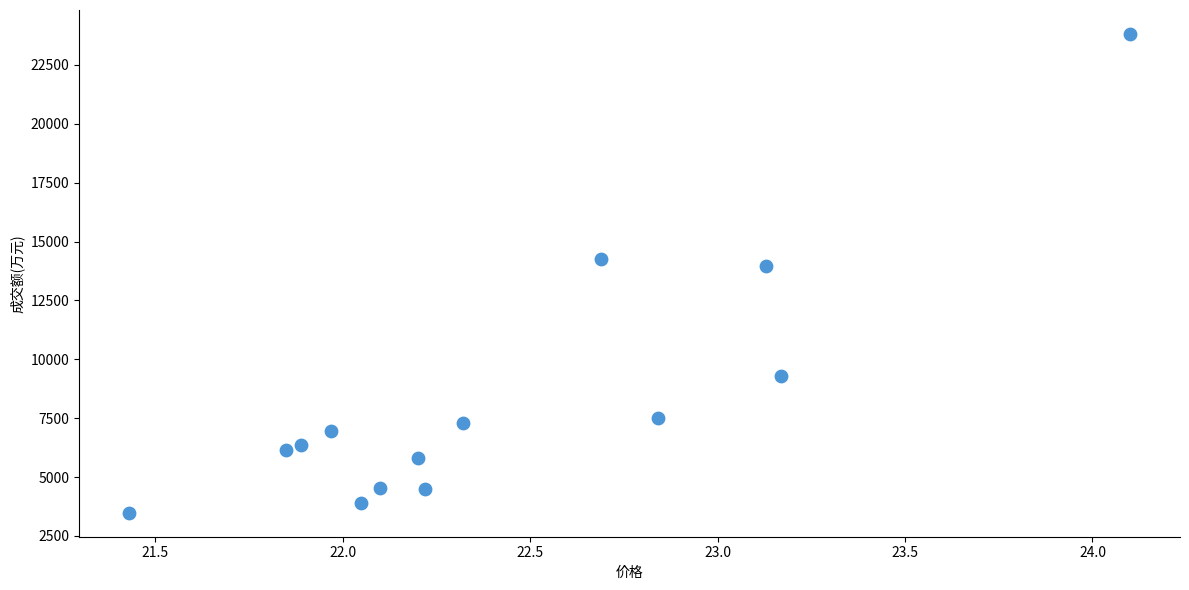

What is the range of Y values (max minus min)?

20332